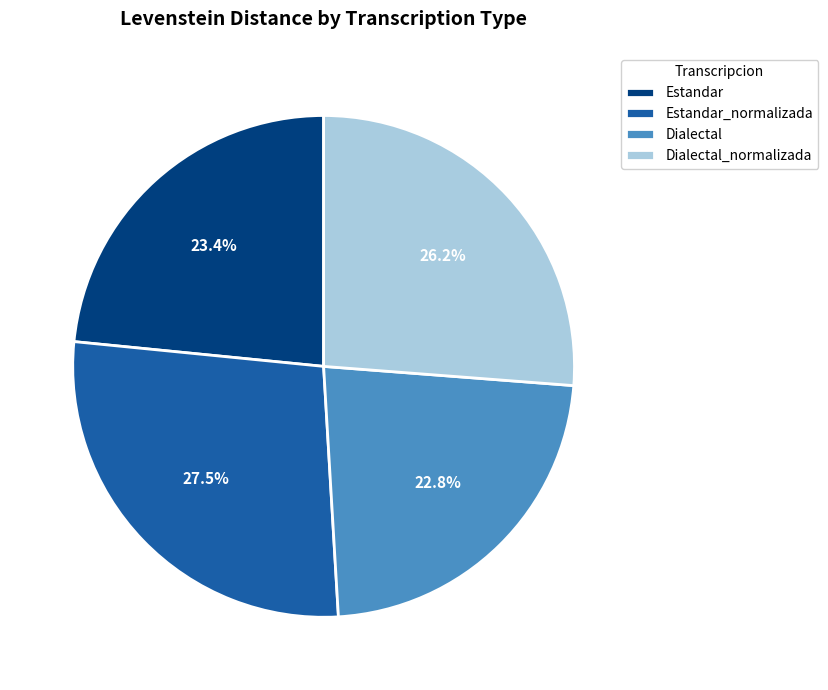

What percentage is the Estandar slice, to the nearest percent?

23%